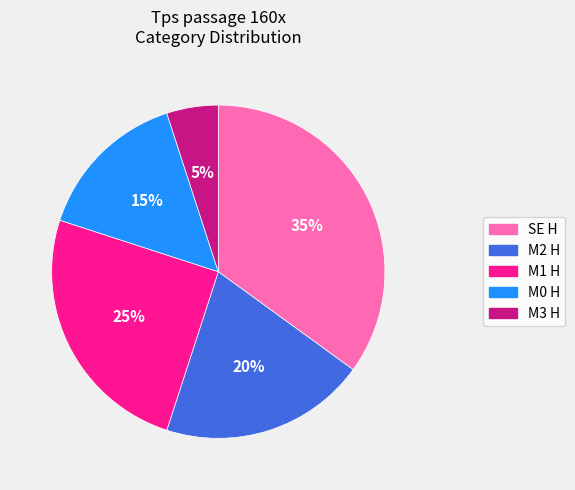

What is the ratio of the value at SE H to the value at M1 H?

1.4